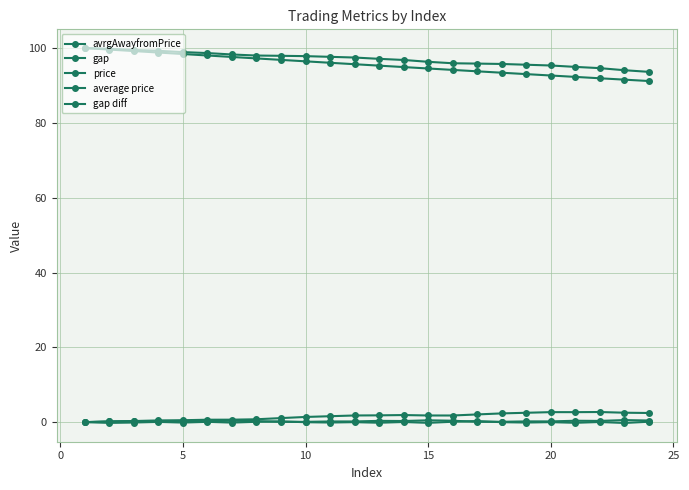

What is the average value of the avrgAwayfromPrice series?

1.5